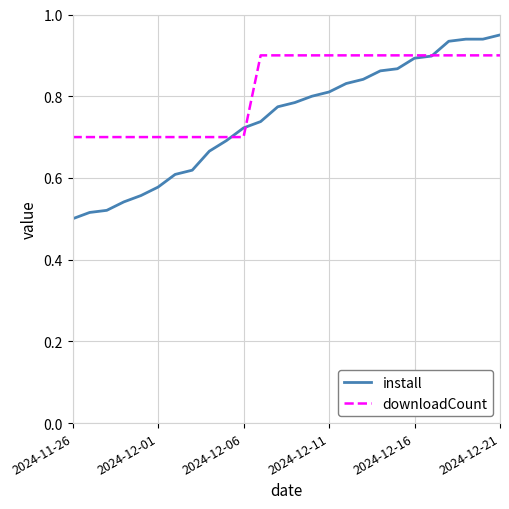

Which series has the largest range (max minus min)?

install